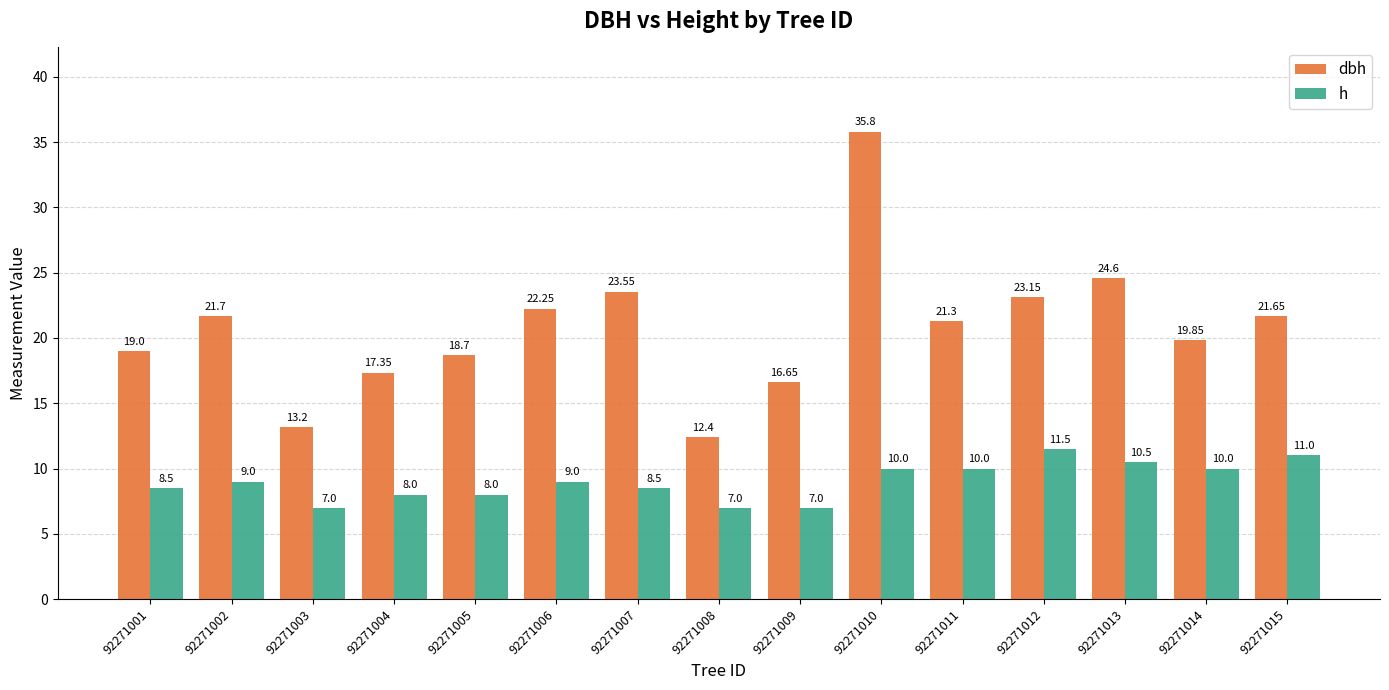

How many categories are shown in the chart?

15